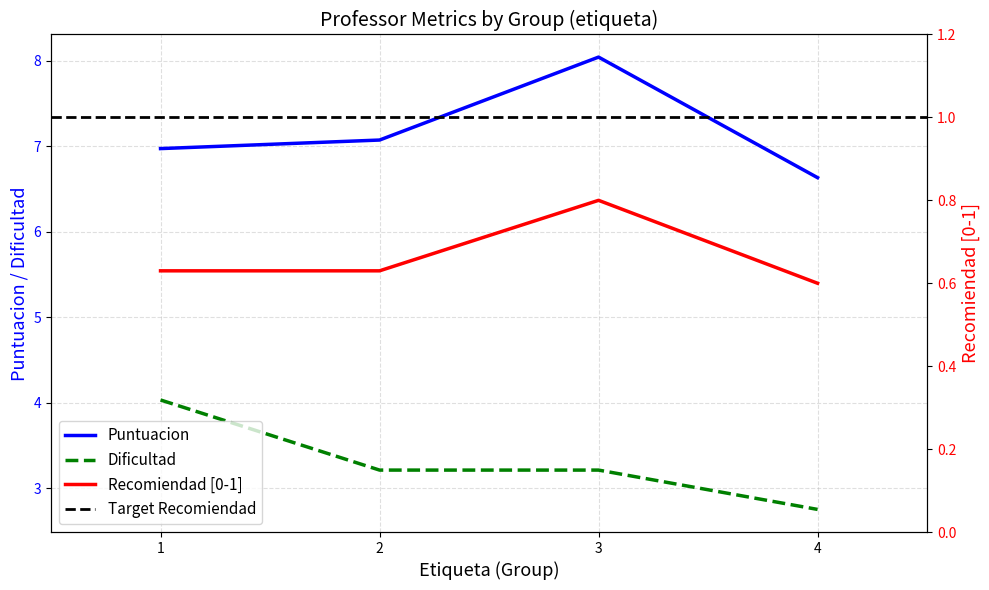

What is the sum of all dificultad values?

13.2